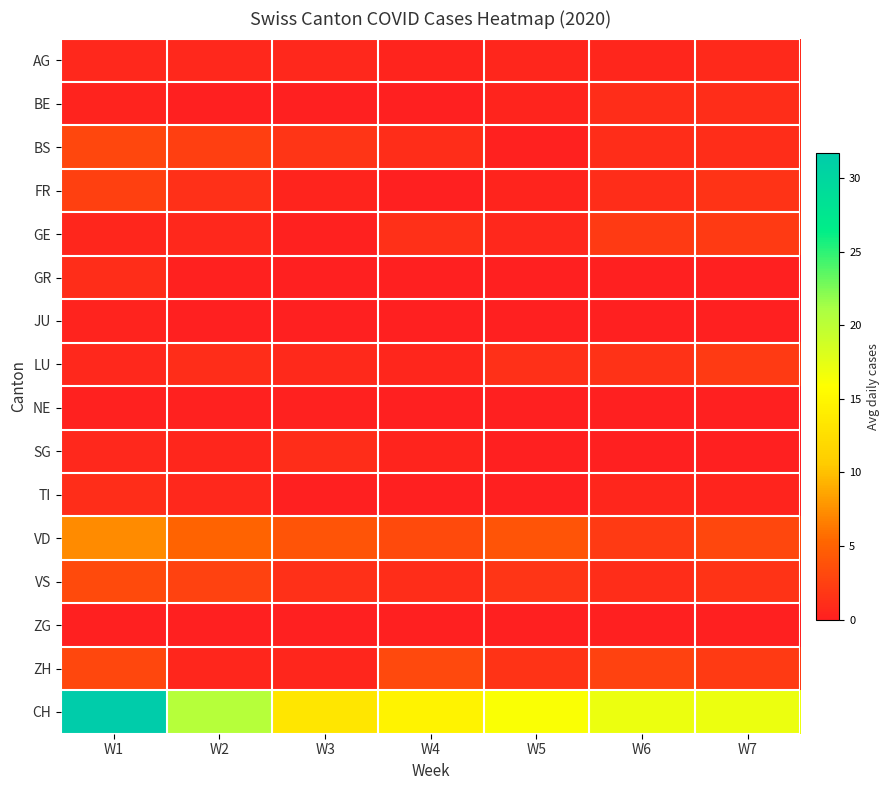

What is the difference between the highest and lowest values at W3?

13.3